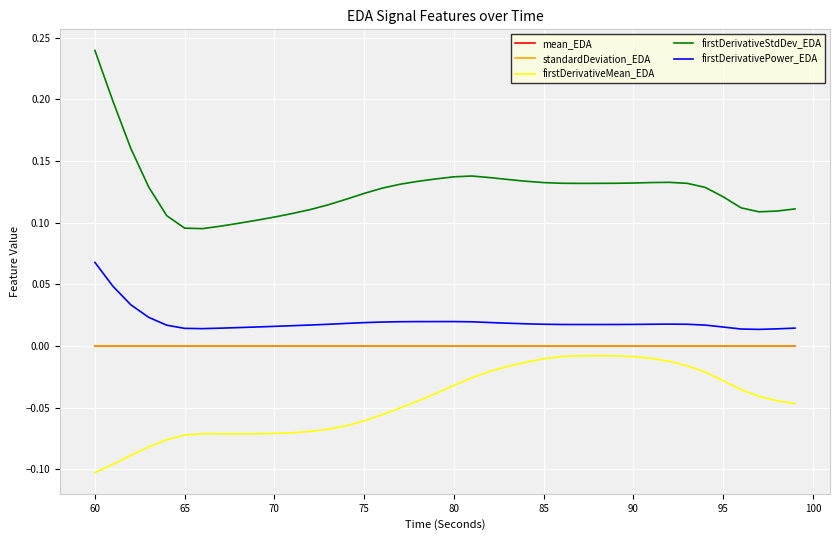

Does the chart have visible grid lines?

Yes